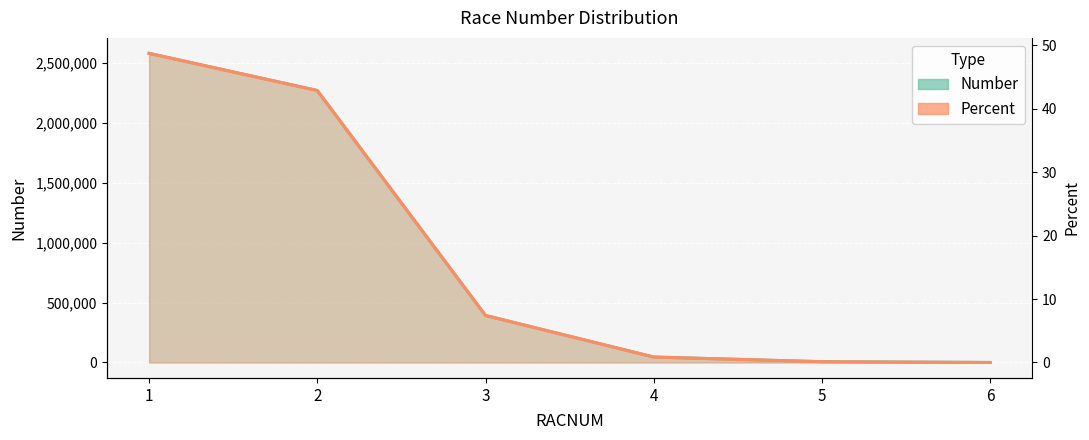

What is the highest value of the Number series?

2577815.0